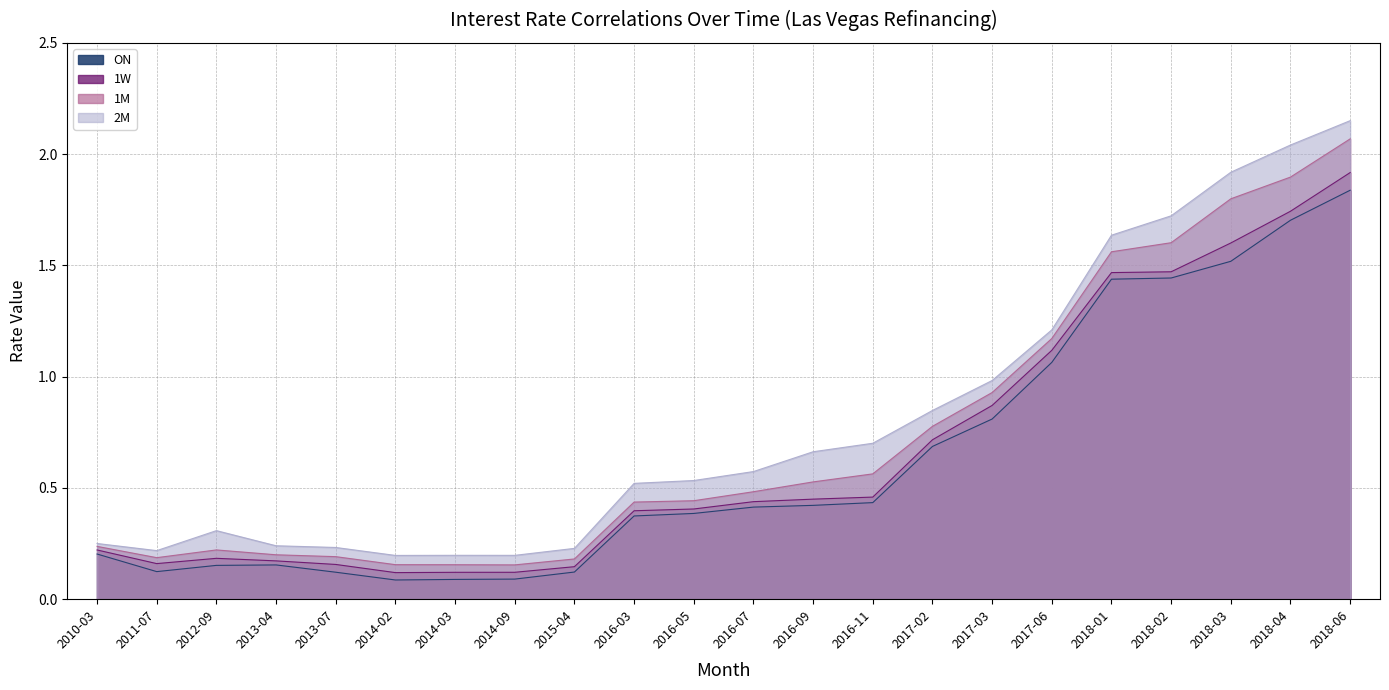

Reading left to right, transcribe all the data shown in this chart.

ON: 0.2	0.1	0.2	0.2	0.1	0.1	0.1	0.1	0.1	0.4	0.4	0.4	0.4	0.4	0.7	0.8	1.1	1.4	1.4	1.5	1.7	1.8
1W: 0.2	0.2	0.2	0.2	0.2	0.1	0.1	0.1	0.1	0.4	0.4	0.4	0.4	0.5	0.7	0.9	1.1	1.5	1.5	1.6	1.7	1.9
1M: 0.2	0.2	0.2	0.2	0.2	0.2	0.2	0.2	0.2	0.4	0.4	0.5	0.5	0.6	0.8	0.9	1.2	1.6	1.6	1.8	1.9	2.1
2M: 0.3	0.2	0.3	0.2	0.2	0.2	0.2	0.2	0.2	0.5	0.5	0.6	0.7	0.7	0.8	1.0	1.2	1.6	1.7	1.9	2.0	2.2